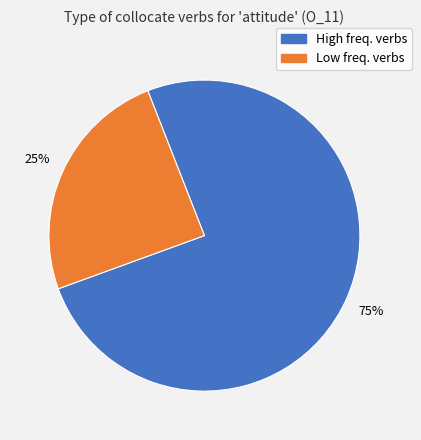

Is there any slice that represents more than half of the pie?

Yes